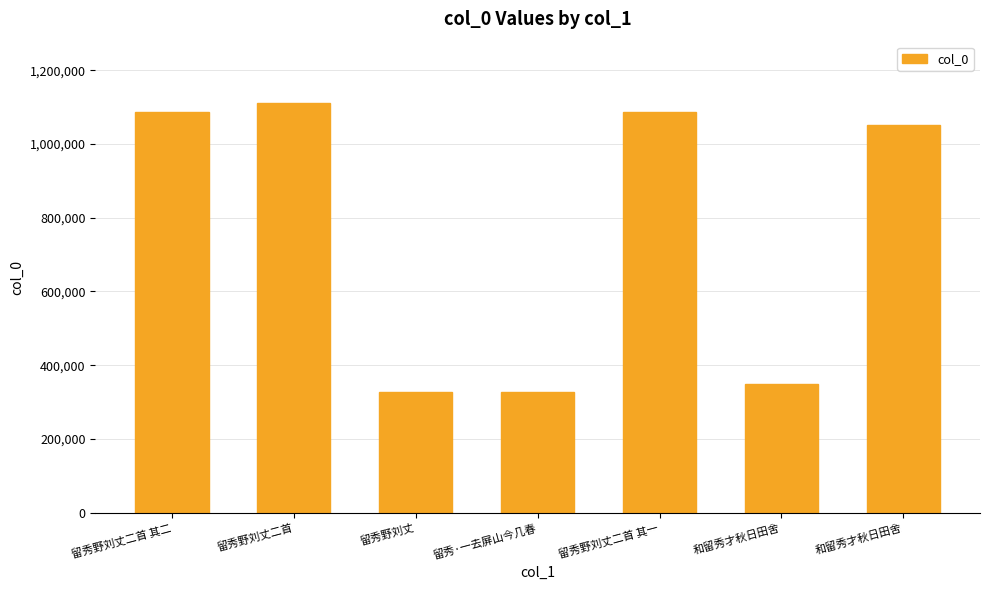

What is the minimum value shown in the chart?

326560